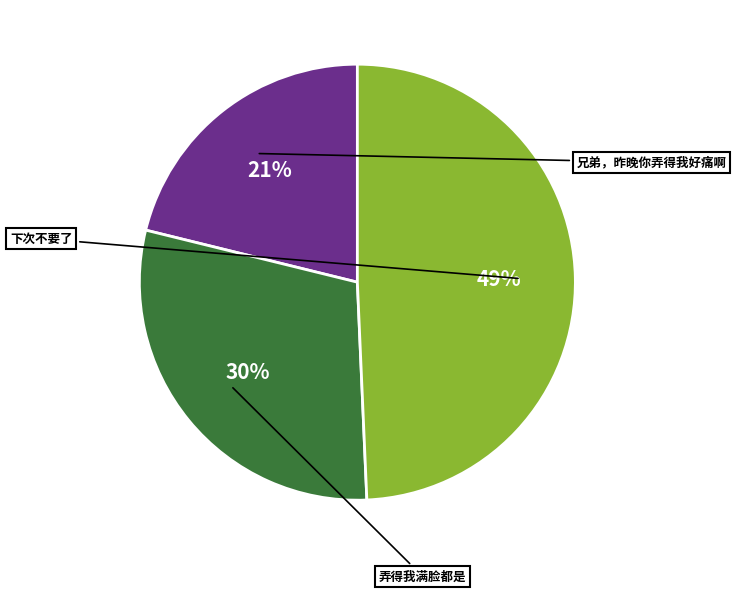

Is there any slice that represents more than half of the pie?

No